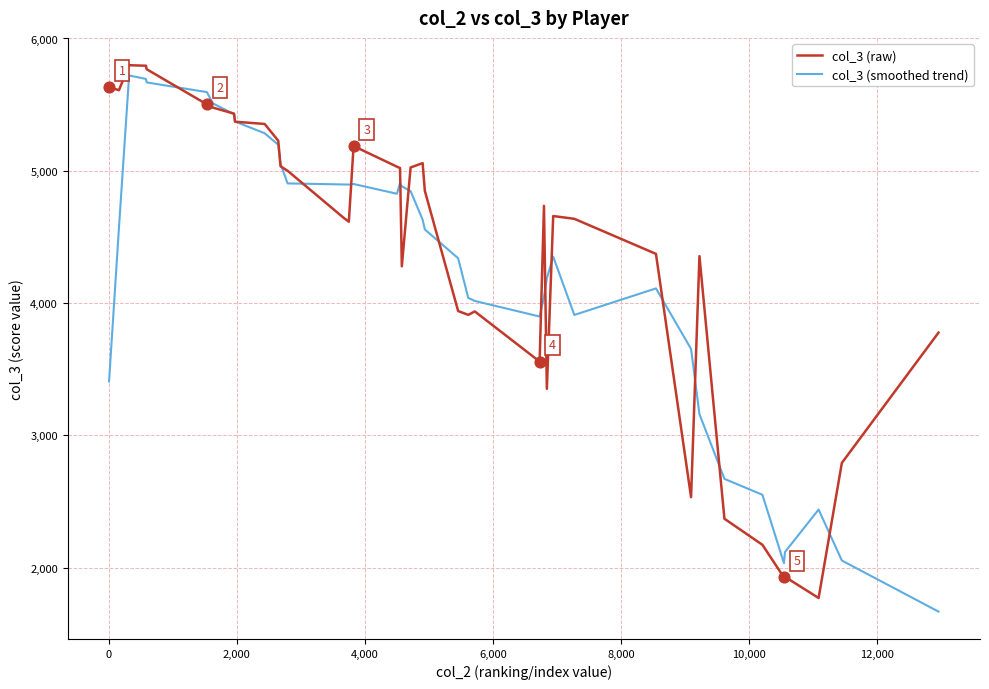

What is the greatest value displayed?

5798.0